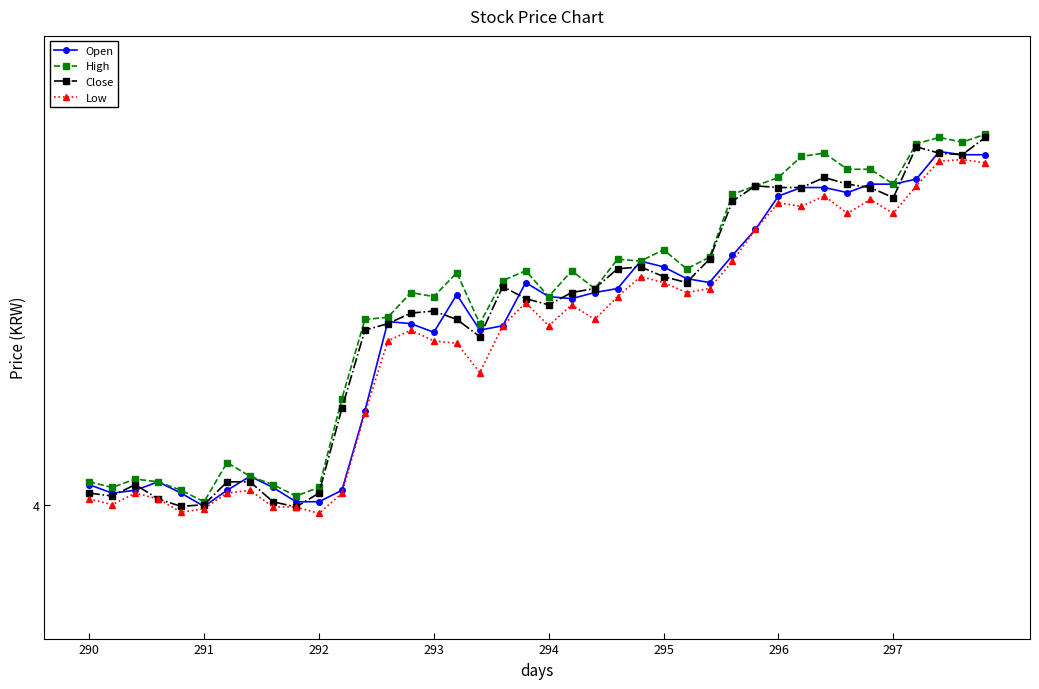

What are all the series names shown in the legend?

Open, High, Close, Low